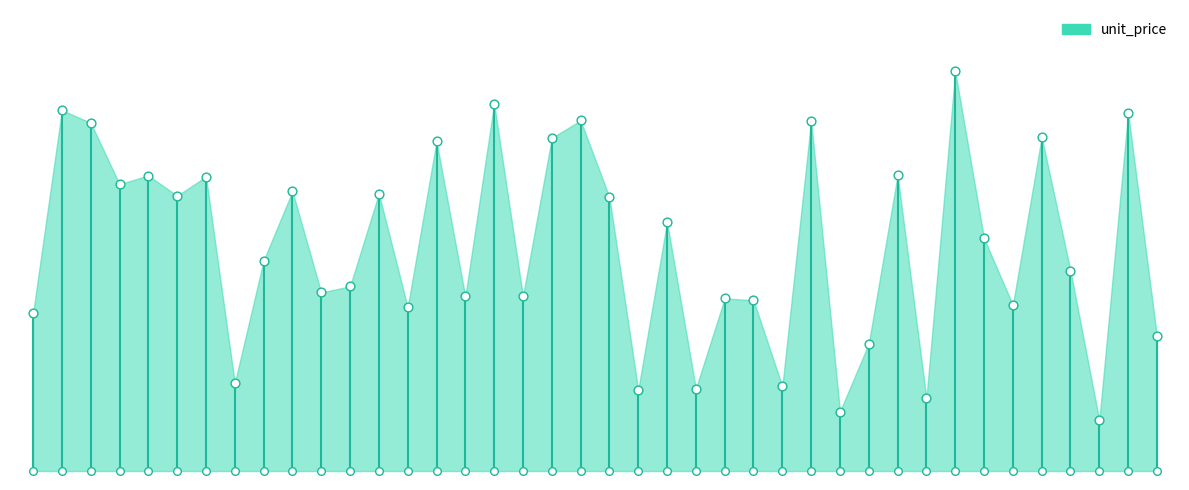

Approximately how many times larger is the value at P0020 compared to P0019?

1.1